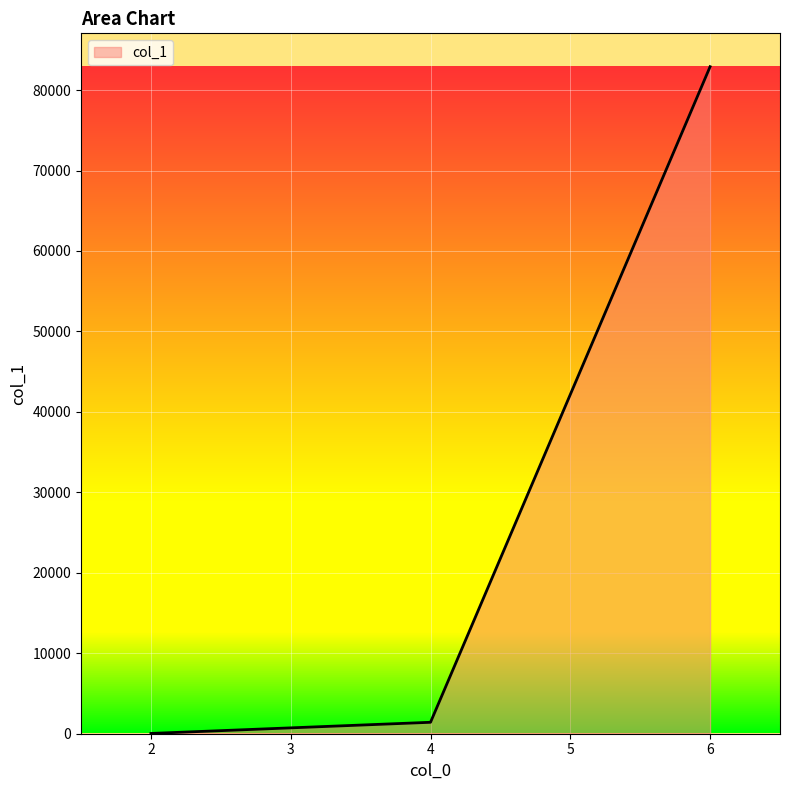

How many categories are shown in the chart?

3